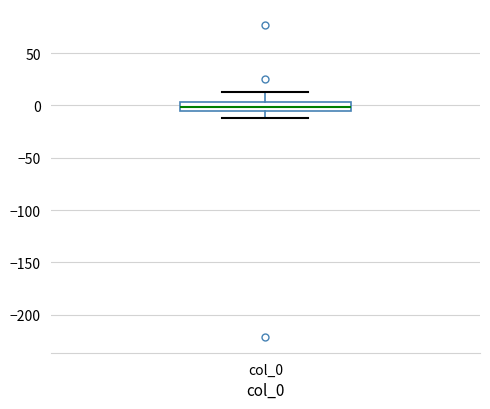

Transcribe this box plot: give where the median line is, the range the box spans, and where the two whiskers end, as read against the y-axis. The values are not printed on the chart, so give them approximately, as read against the axis.

median 0, box -5 to 5, whiskers -10 to 15